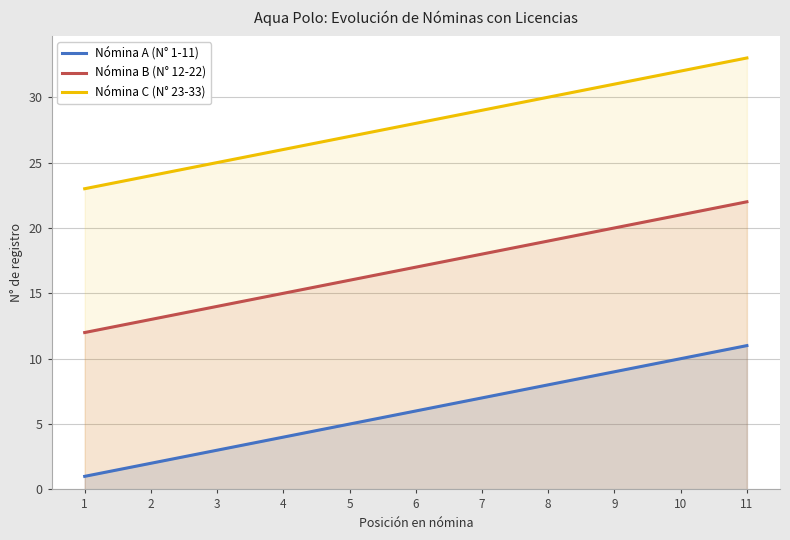

What is the sum of all Nómina A (N° 1-11) values?

66